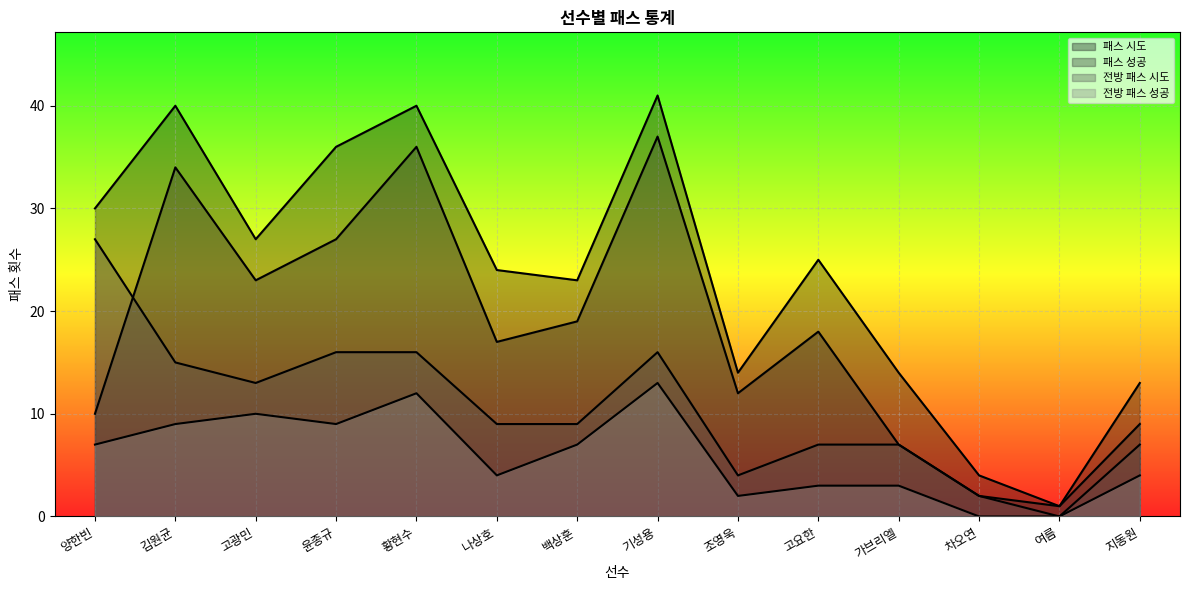

The value of 전방 패스 성공 at 기성용 is 23. True or false?

False